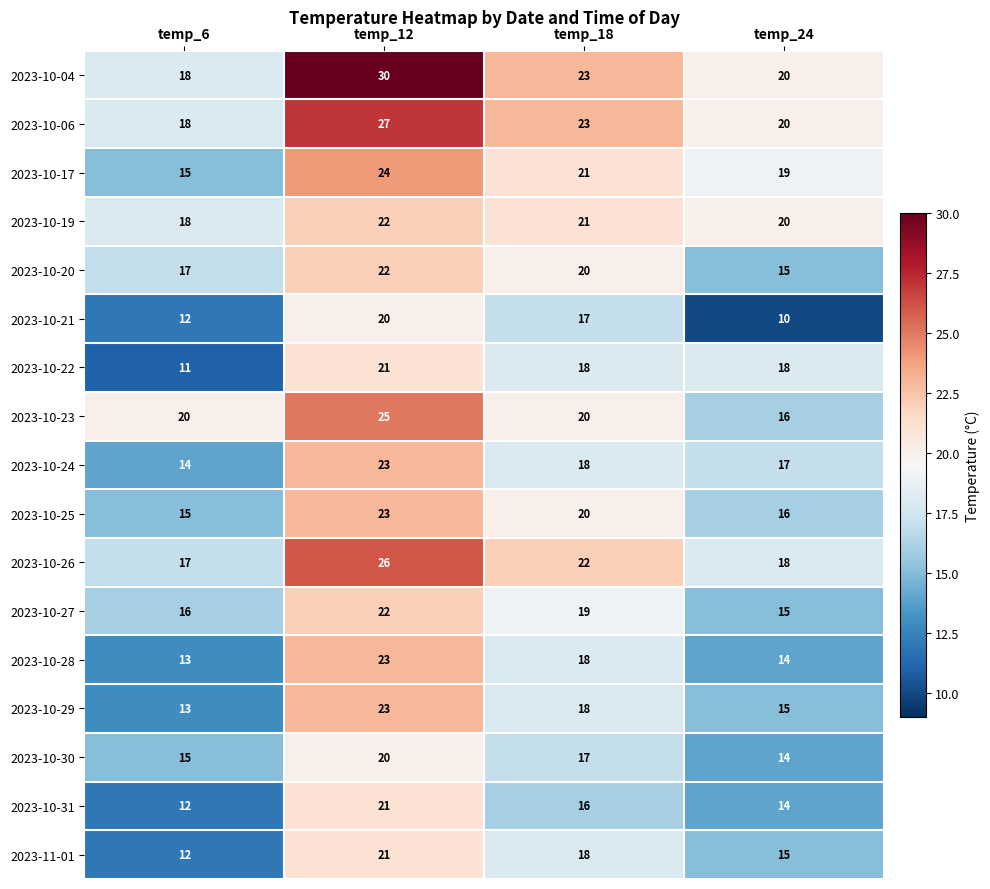

What is the sum of the 2023-10-31 values at temp_24 and temp_12?

35